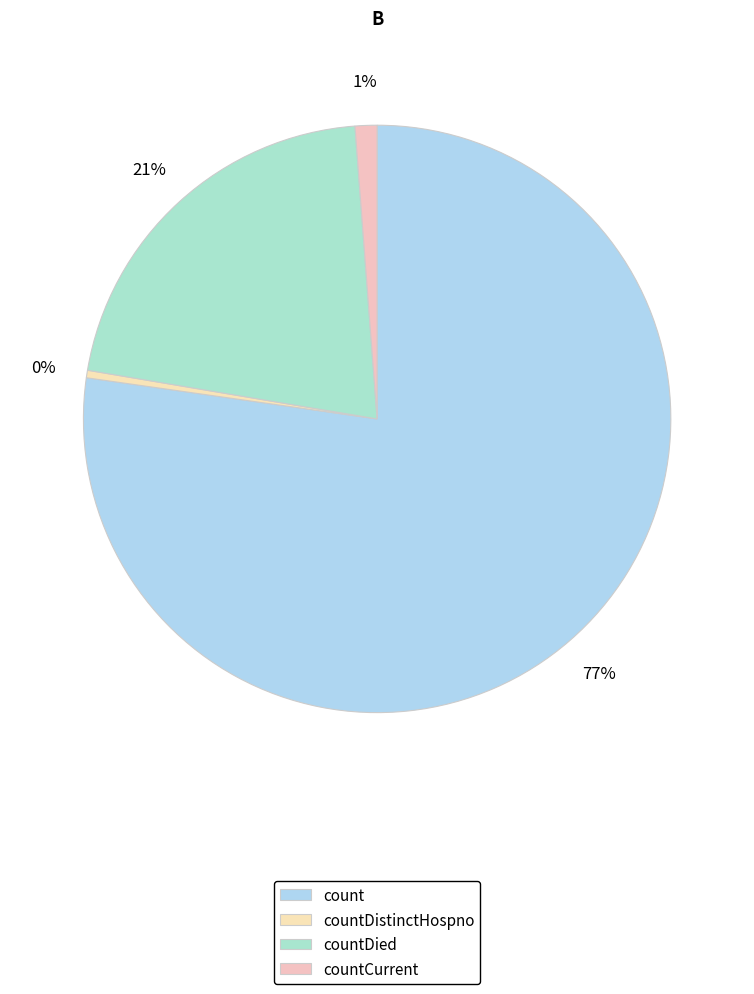

Is it true that countCurrent is 15% of the pie?

False